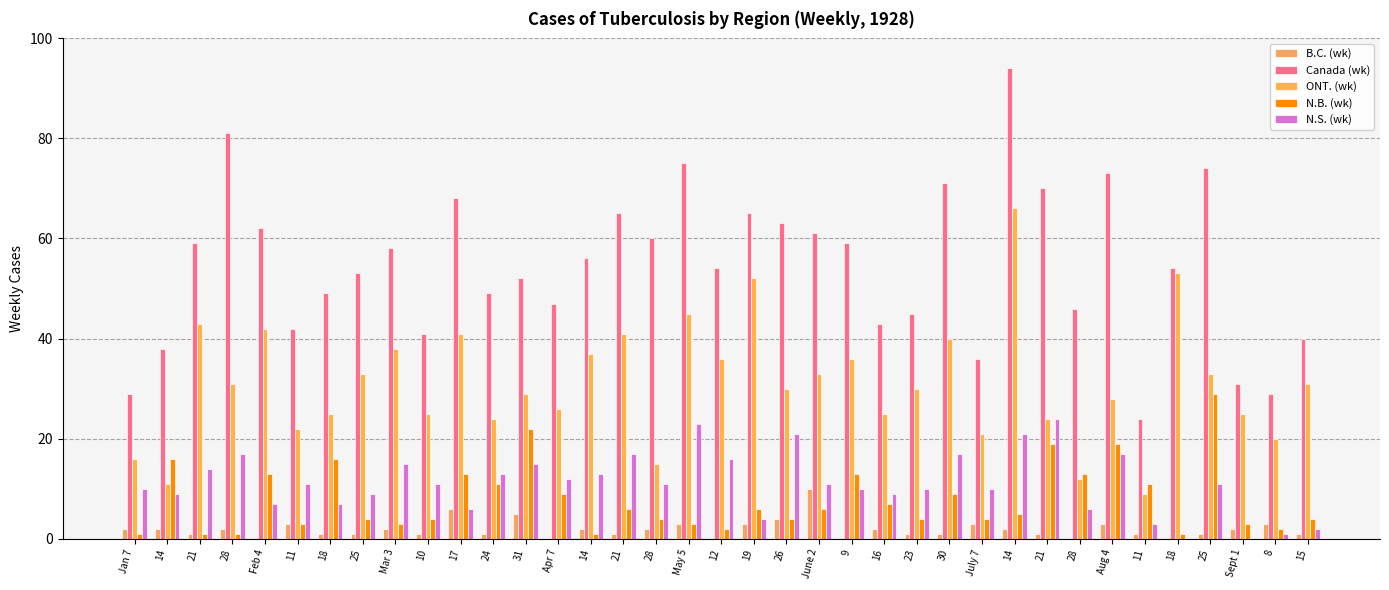

Between 18 and 11, which is larger?

11